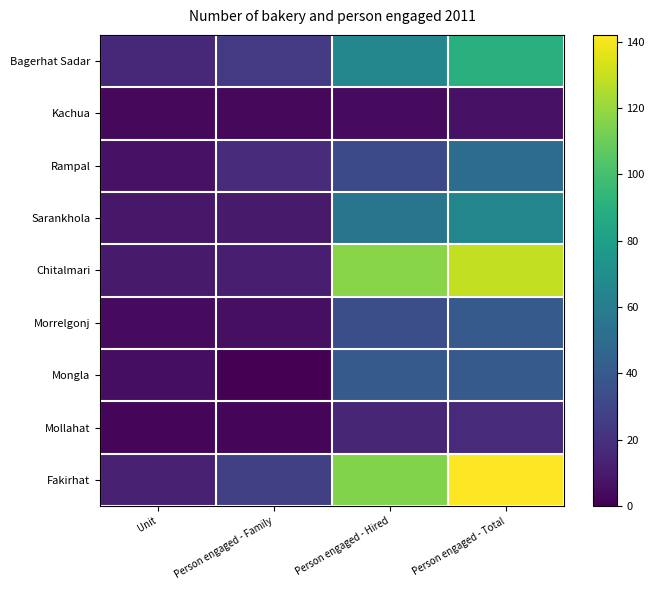

How many categories are shown in the chart?

4